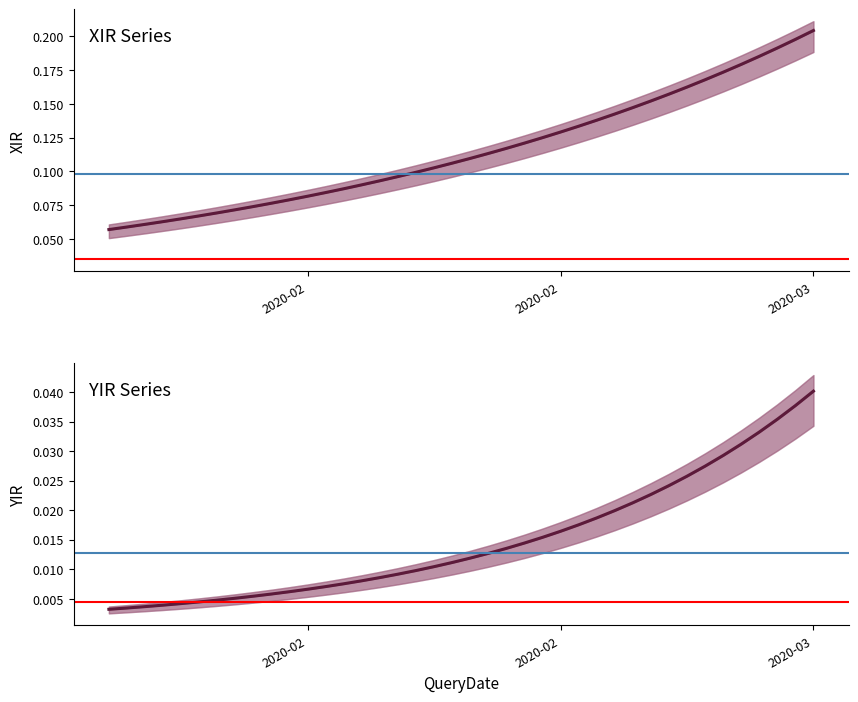

Reading left to right, transcribe all the data shown in this chart.

XIR: 0=0.1	1=0.1	2=0.1	3=0.1	4=0.1	5=0.1	6=0.1	7=0.1	8=0.1	9=0.1	10=0.1	11=0.1	12=0.1	13=0.1	14=0.1	15=0.1	16=0.1	17=0.1	18=0.1	19=0.1	20=0.1	21=0.1	22=0.1	23=0.1	24=0.1	25=0.1	26=0.1	27=0.1	28=0.1	29=0.1	30=0.2	31=0.2	32=0.2	33=0.2	34=0.2	35=0.2	36=0.2	37=0.2	38=0.2	39=0.2
XIRLB: 0=0.1	1=0.1	2=0.1	3=0.1	4=0.1	5=0.1	6=0.1	7=0.1	8=0.1	9=0.1	10=0.1	11=0.1	12=0.1	13=0.1	14=0.1	15=0.1	16=0.1	17=0.1	18=0.1	19=0.1	20=0.1	21=0.1	22=0.1	23=0.1	24=0.1	25=0.1	26=0.1	27=0.1	28=0.1	29=0.1	30=0.1	31=0.1	32=0.1	33=0.2	34=0.2	35=0.2	36=0.2	37=0.2	38=0.2	39=0.2
XIRUB: 0=0.1	1=0.1	2=0.1	3=0.1	4=0.1	5=0.1	6=0.1	7=0.1	8=0.1	9=0.1	10=0.1	11=0.1	12=0.1	13=0.1	14=0.1	15=0.1	16=0.1	17=0.1	18=0.1	19=0.1	20=0.1	21=0.1	22=0.1	23=0.1	24=0.1	25=0.1	26=0.1	27=0.1	28=0.1	29=0.2	30=0.2	31=0.2	32=0.2	33=0.2	34=0.2	35=0.2	36=0.2	37=0.2	38=0.2	39=0.2
YIR: 0=0.0	1=0.0	2=0.0	3=0.0	4=0.0	5=0.0	6=0.0	7=0.0	8=0.0	9=0.0	10=0.0	11=0.0	12=0.0	13=0.0	14=0.0	15=0.0	16=0.0	17=0.0	18=0.0	19=0.0	20=0.0	21=0.0	22=0.0	23=0.0	24=0.0	25=0.0	26=0.0	27=0.0	28=0.0	29=0.0	30=0.0	31=0.0	32=0.0	33=0.0	34=0.0	35=0.0	36=0.0	37=0.0	38=0.0	39=0.0
YIRLB: 0=0.0	1=0.0	2=0.0	3=0.0	4=0.0	5=0.0	6=0.0	7=0.0	8=0.0	9=0.0	10=0.0	11=0.0	12=0.0	13=0.0	14=0.0	15=0.0	16=0.0	17=0.0	18=0.0	19=0.0	20=0.0	21=0.0	22=0.0	23=0.0	24=0.0	25=0.0	26=0.0	27=0.0	28=0.0	29=0.0	30=0.0	31=0.0	32=0.0	33=0.0	34=0.0	35=0.0	36=0.0	37=0.0	38=0.0	39=0.0
YIRUB: 0=0.0	1=0.0	2=0.0	3=0.0	4=0.0	5=0.0	6=0.0	7=0.0	8=0.0	9=0.0	10=0.0	11=0.0	12=0.0	13=0.0	14=0.0	15=0.0	16=0.0	17=0.0	18=0.0	19=0.0	20=0.0	21=0.0	22=0.0	23=0.0	24=0.0	25=0.0	26=0.0	27=0.0	28=0.0	29=0.0	30=0.0	31=0.0	32=0.0	33=0.0	34=0.0	35=0.0	36=0.0	37=0.0	38=0.0	39=0.0